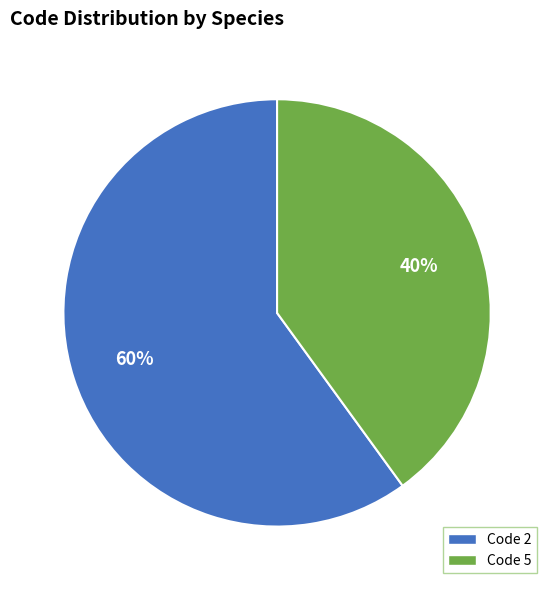

To the nearest percent, what percentage of the pie is Code 2?

60%